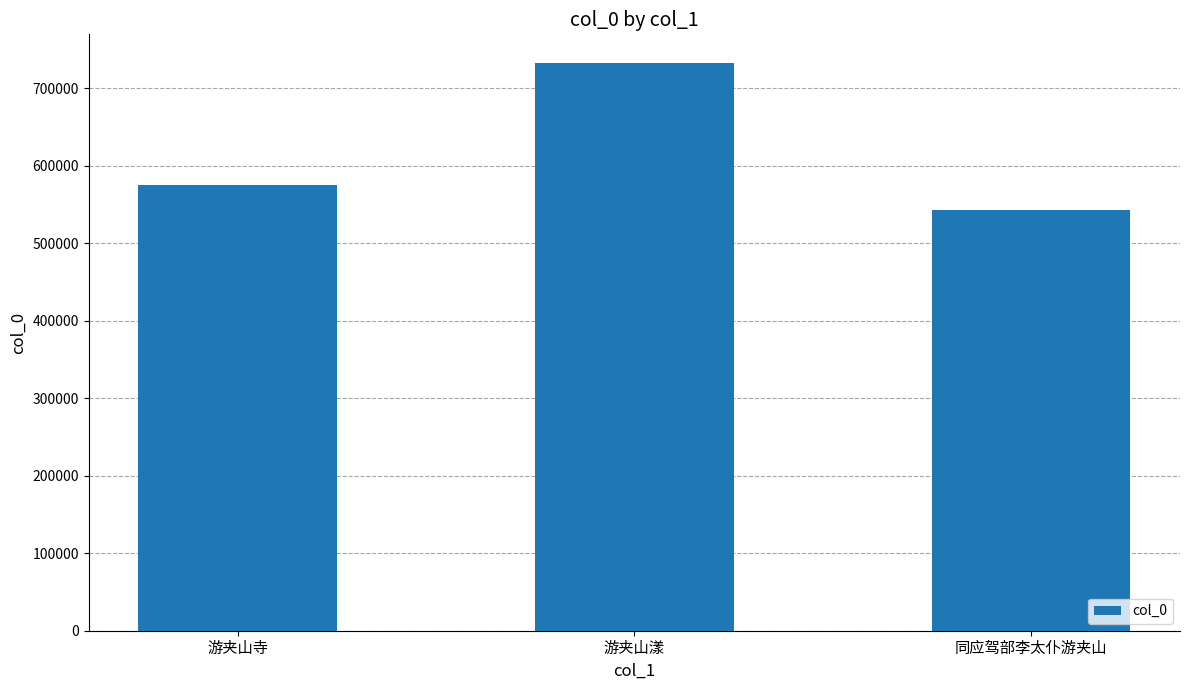

What is the greatest value displayed?

732595